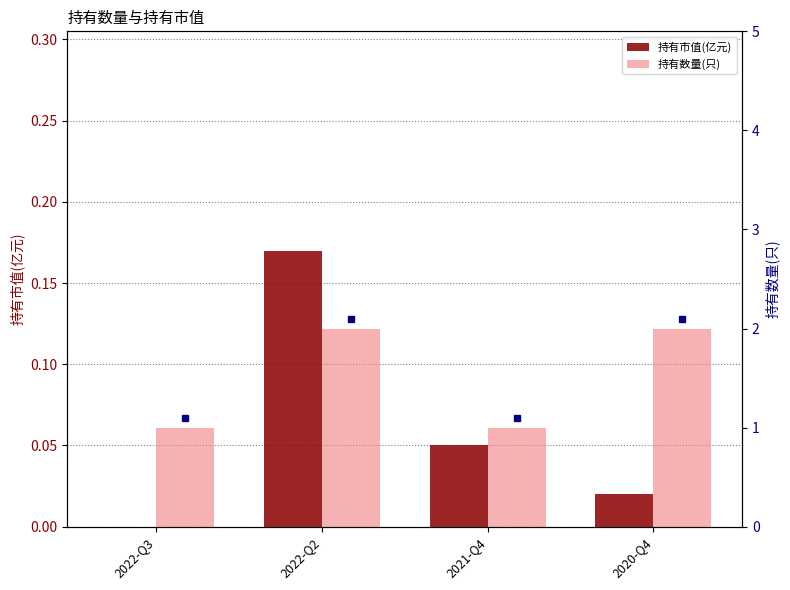

At how many categories does at least one series exceed 0?

4